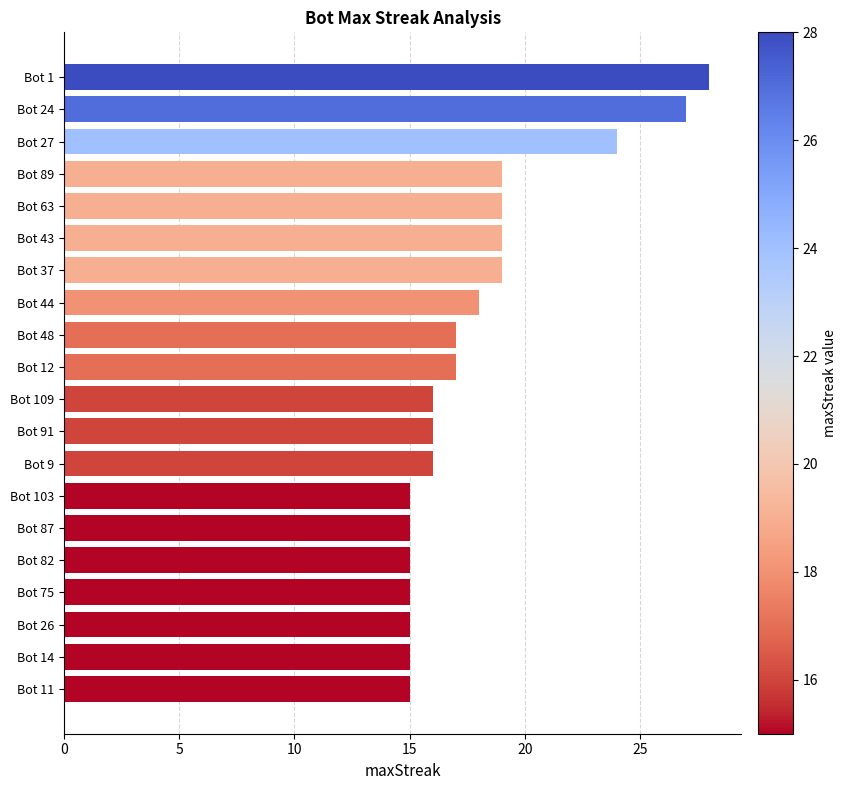

Between Bot 109 and Bot 89, which is larger?

Bot 89